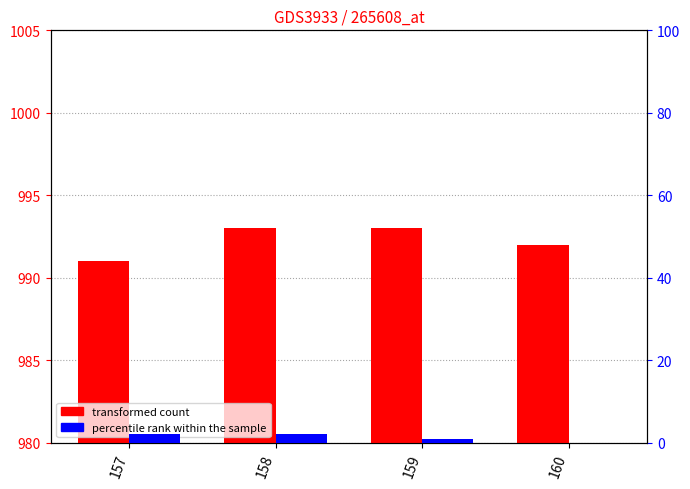

How many values in the percentile rank within the sample series are below 2?

2